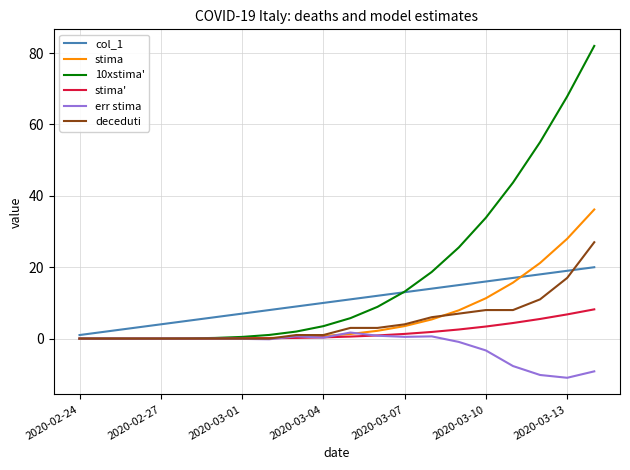

What is the sum of all 10xstima' values?

361.7